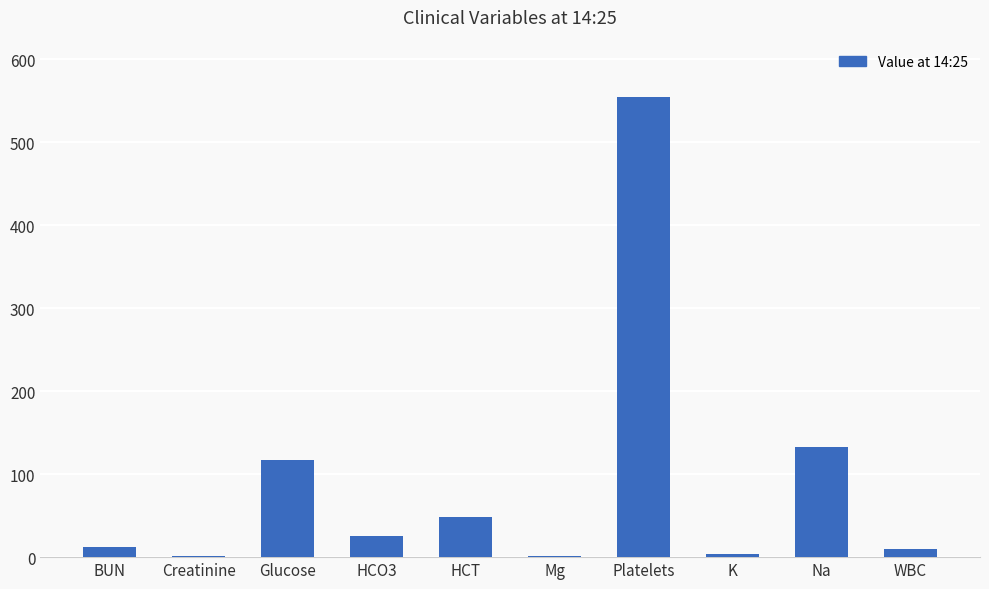

True or false: the data shows 146.2 at Platelets.

False